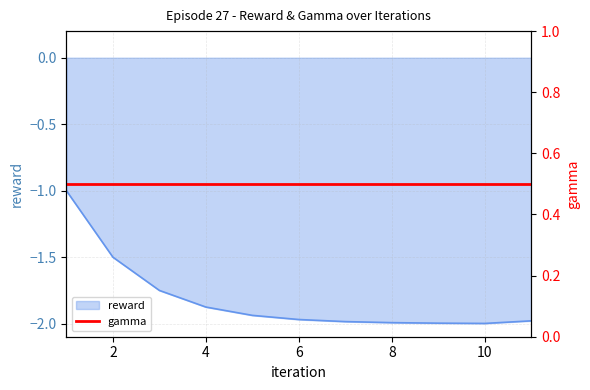

Where is the data nearest to the value -1?

1